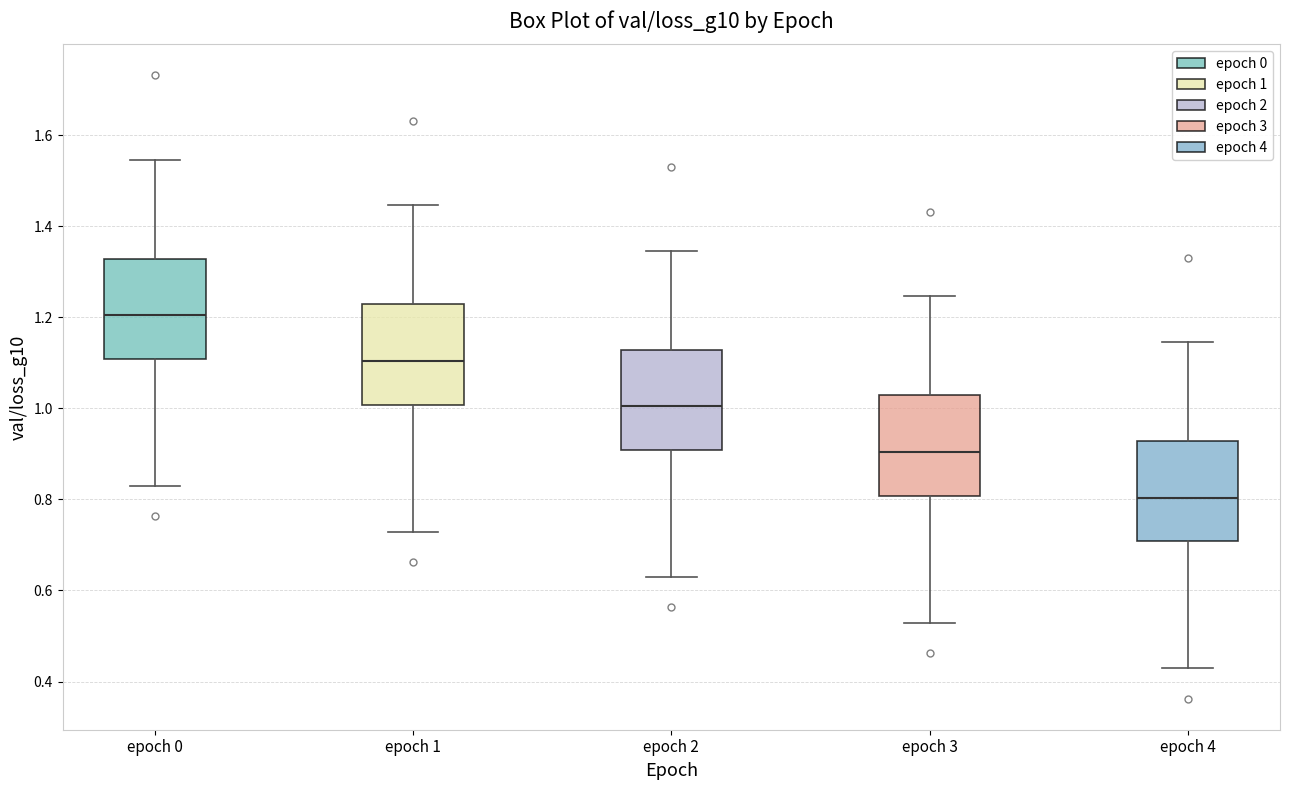

Reading left to right, transcribe this box plot: for each box, give where its median line is, the range the box spans, and where its two whiskers end, as read against the y-axis. The values are not printed on the chart, so give them approximately, as read against the axis.

epoch 0: median 1.20, box 1.10 to 1.32, whiskers 0.82 to 1.54
epoch 1: median 1.10, box 1.00 to 1.22, whiskers 0.72 to 1.44
epoch 2: median 1.00, box 0.90 to 1.12, whiskers 0.62 to 1.34
epoch 3: median 0.90, box 0.80 to 1.02, whiskers 0.52 to 1.24
epoch 4: median 0.80, box 0.70 to 0.92, whiskers 0.42 to 1.14